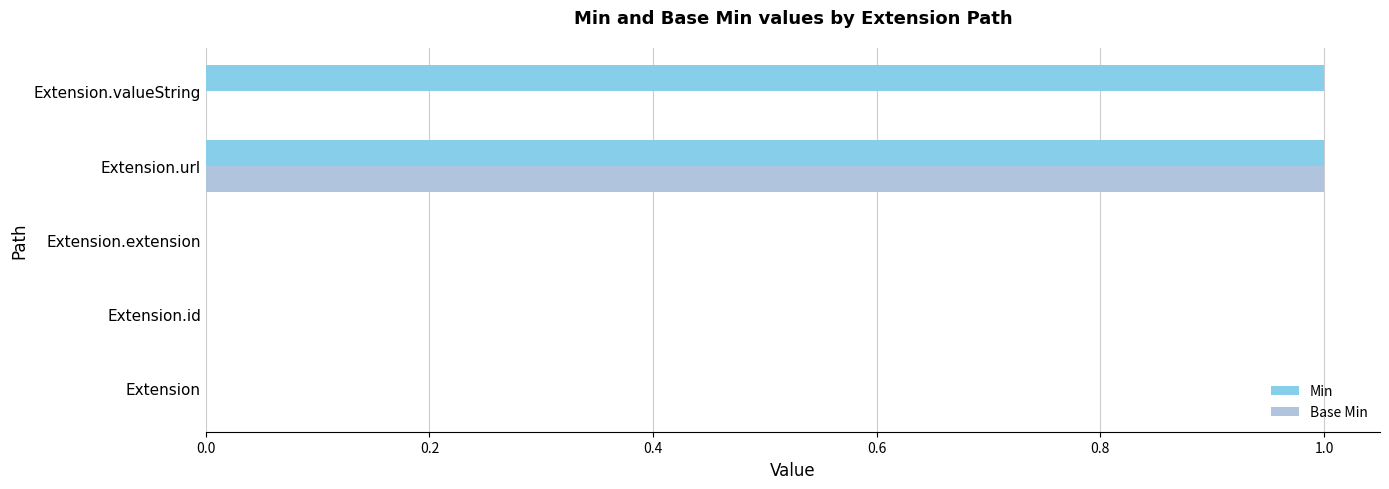

Between Extension.url and Extension.valueString, which series saw the biggest shift?

Base Min